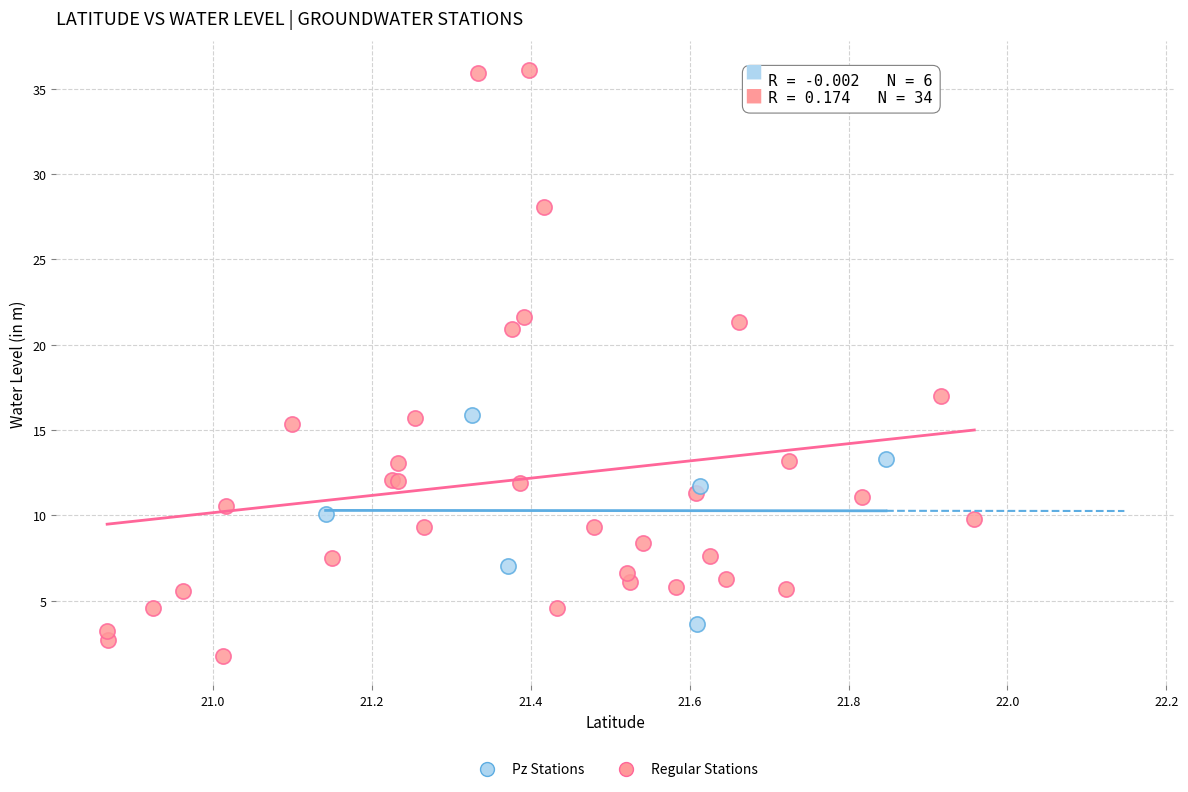

Which series has the widest spread of Y values?

Regular Stations